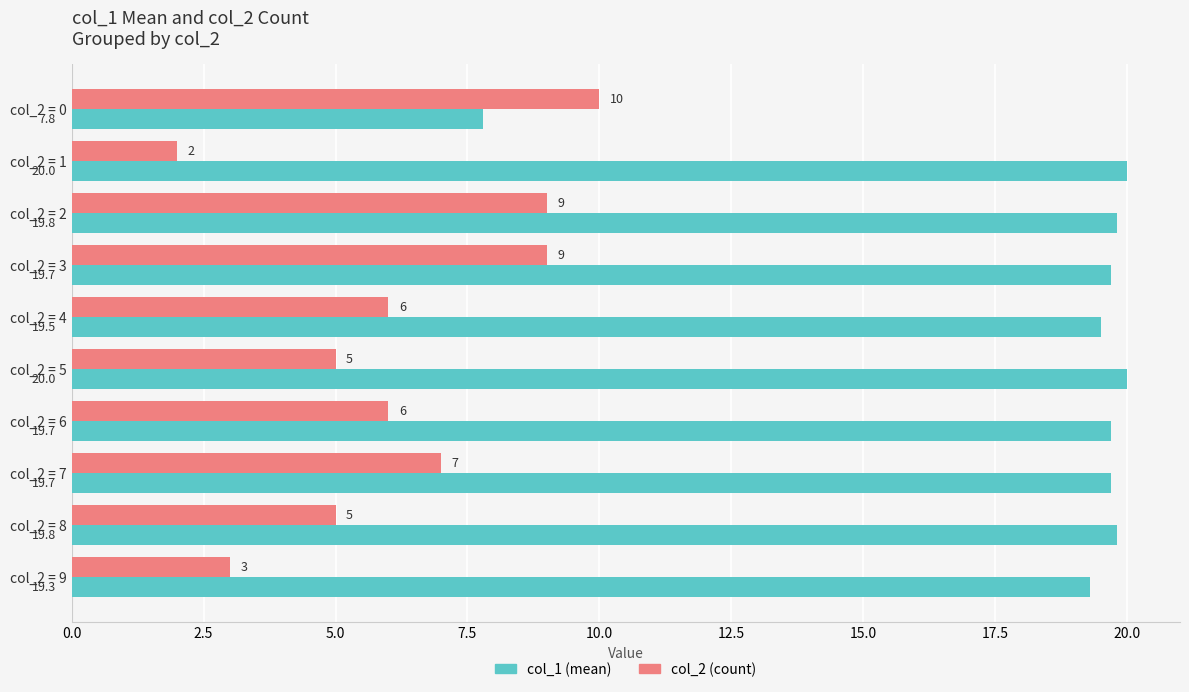

What is the lowest value of the col_2 (count) series?

2.0